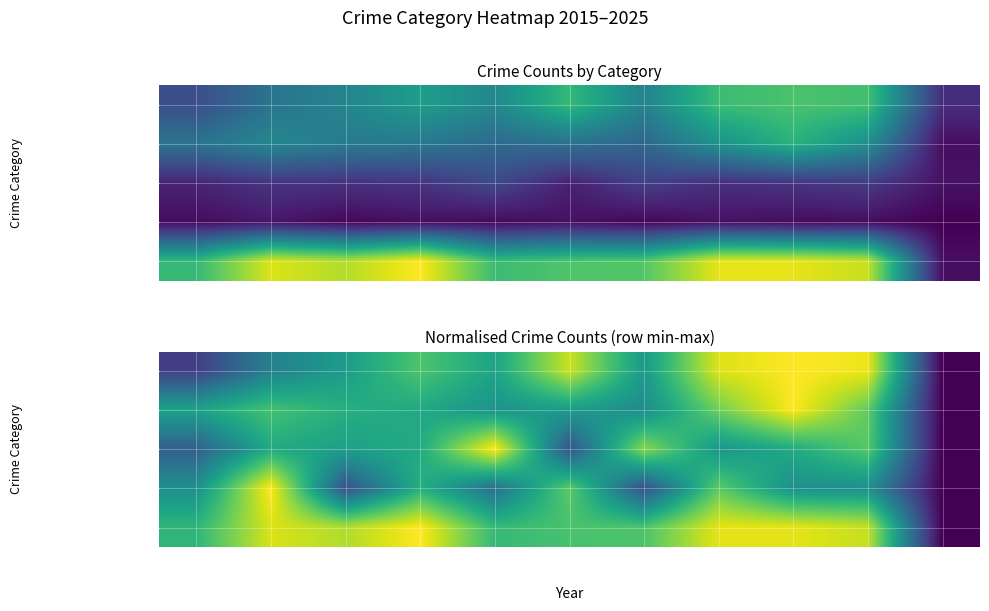

What is the spread (max minus min) of values at 2016?

0.6